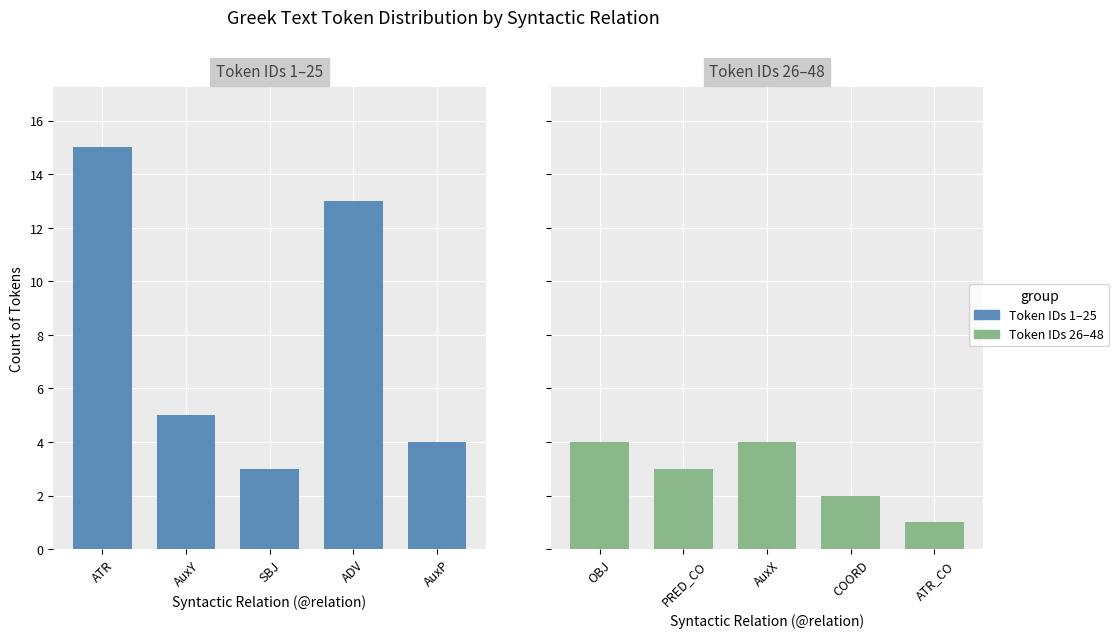

Which series has the widest spread of values?

Token counts (1–25)